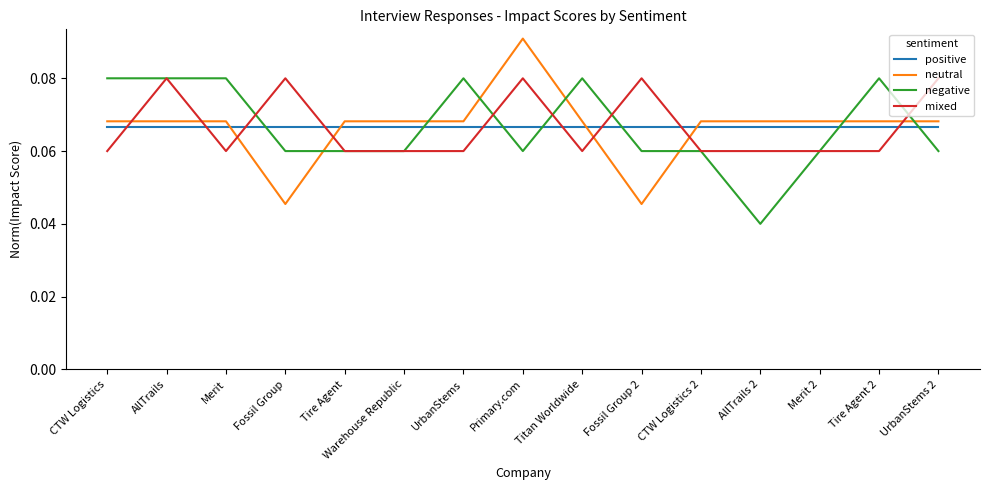

Is it true that positive equals 0.0 at Fossil Group 2?

False